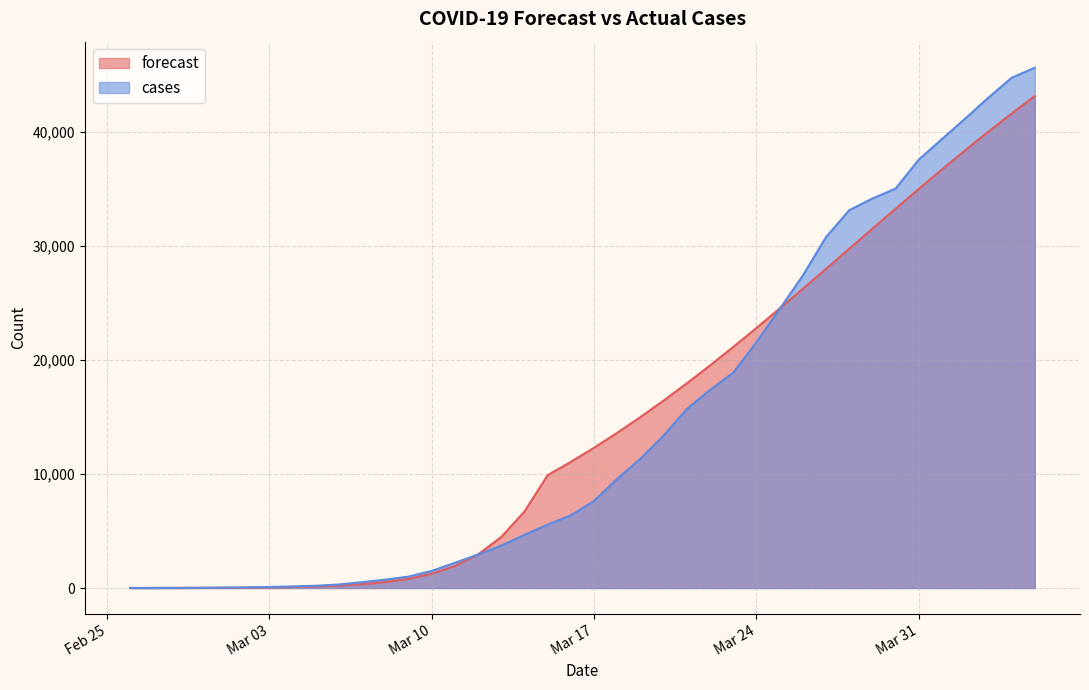

What is the label of the 35th point from the right?

2020-03-02